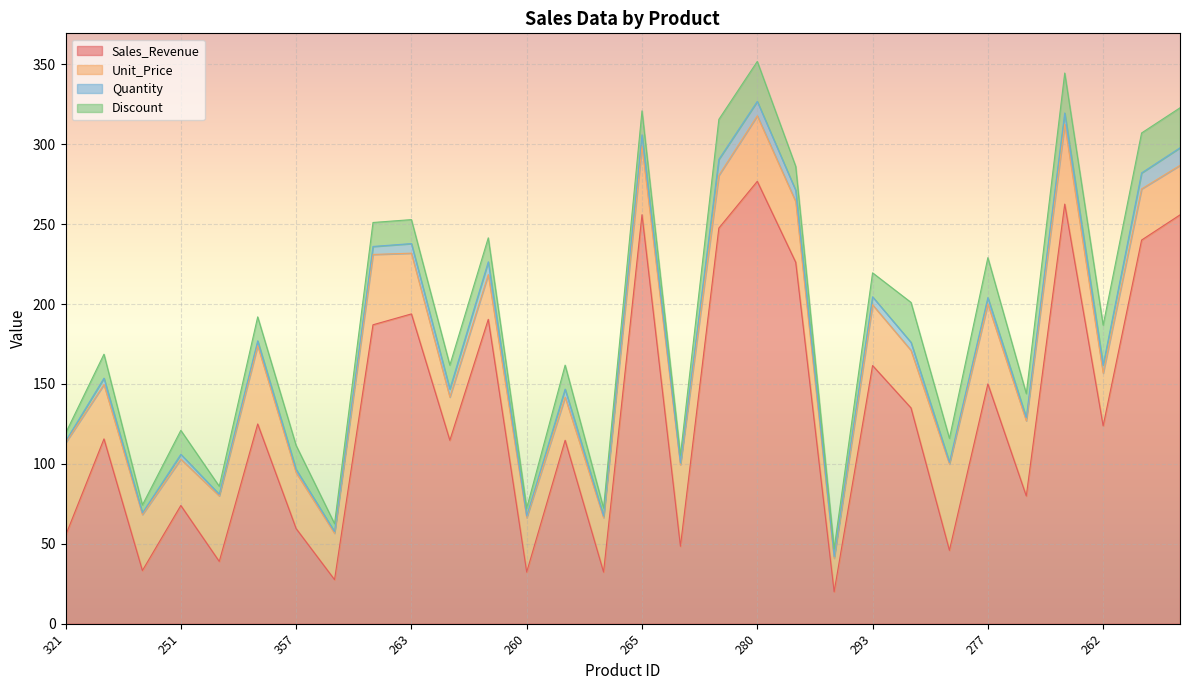

Between 274 and 276, which is larger?

274